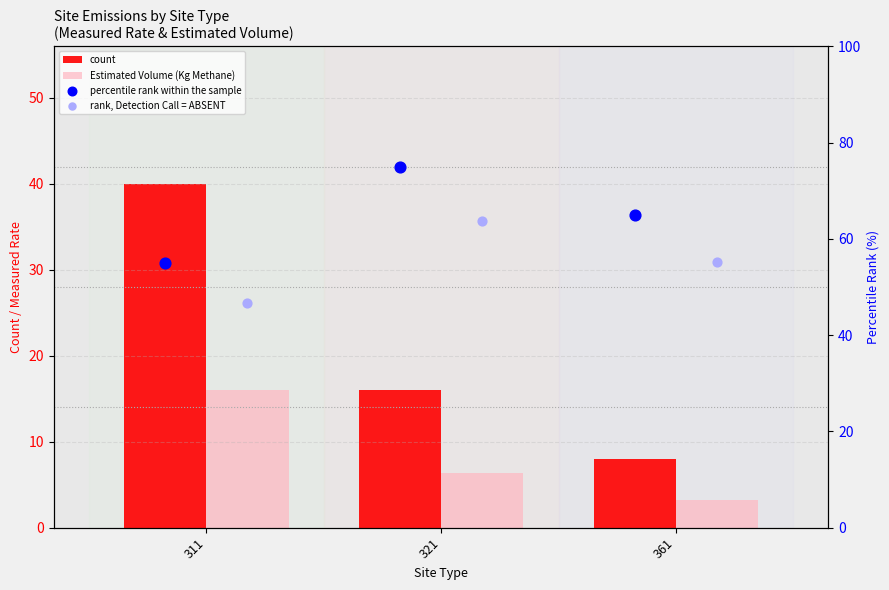

At how many categories does at least one series exceed 60?

2